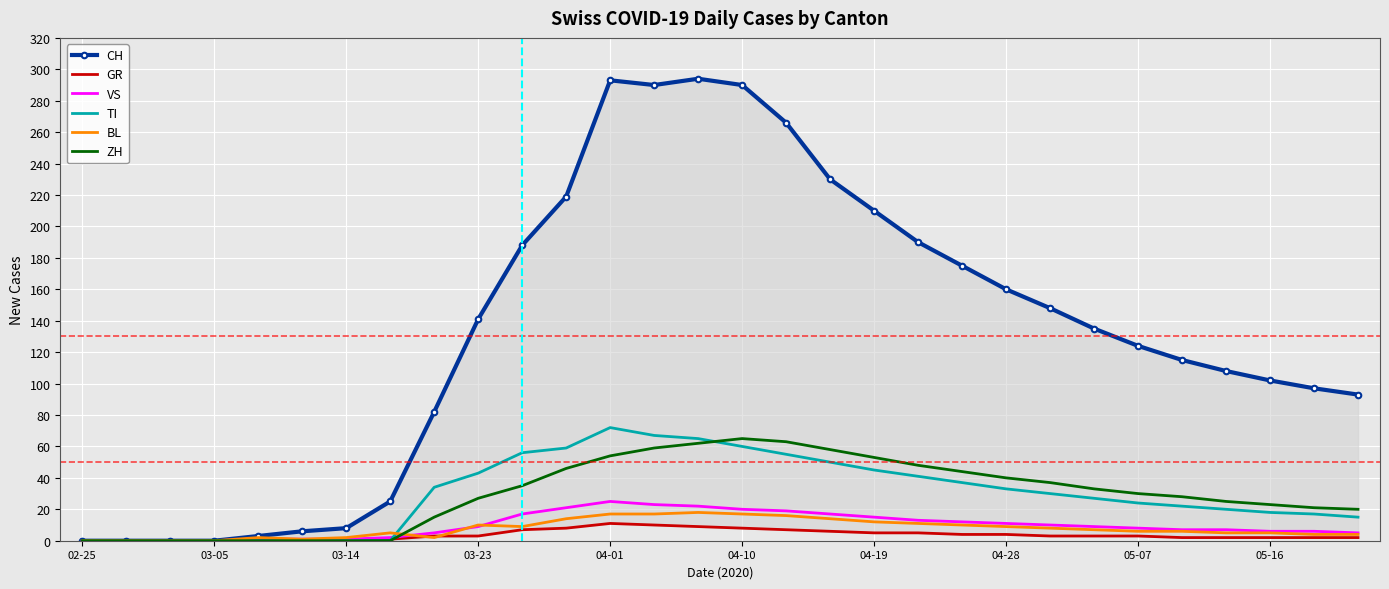

What is the total value across all series at 26?

167